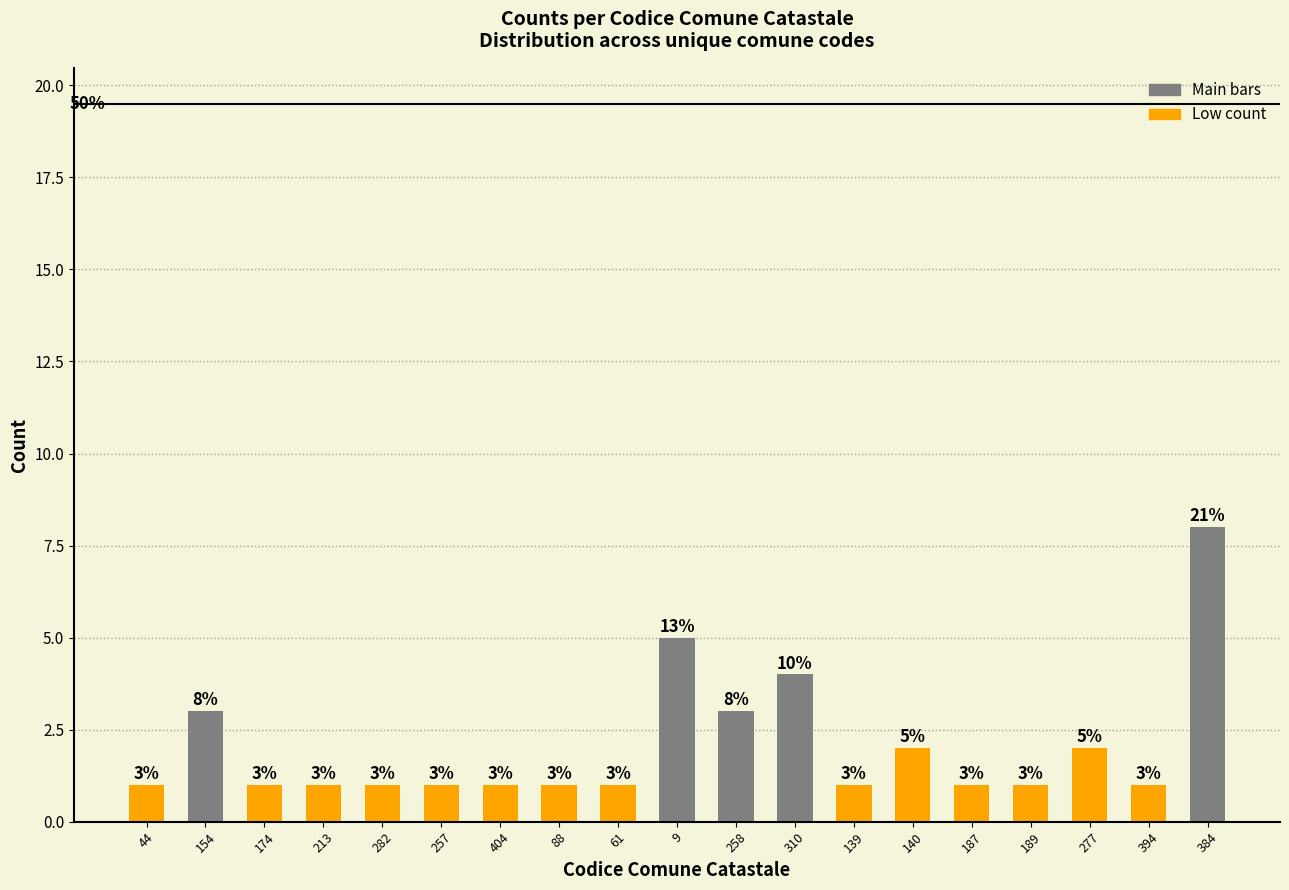

What position from the left is 213?

4